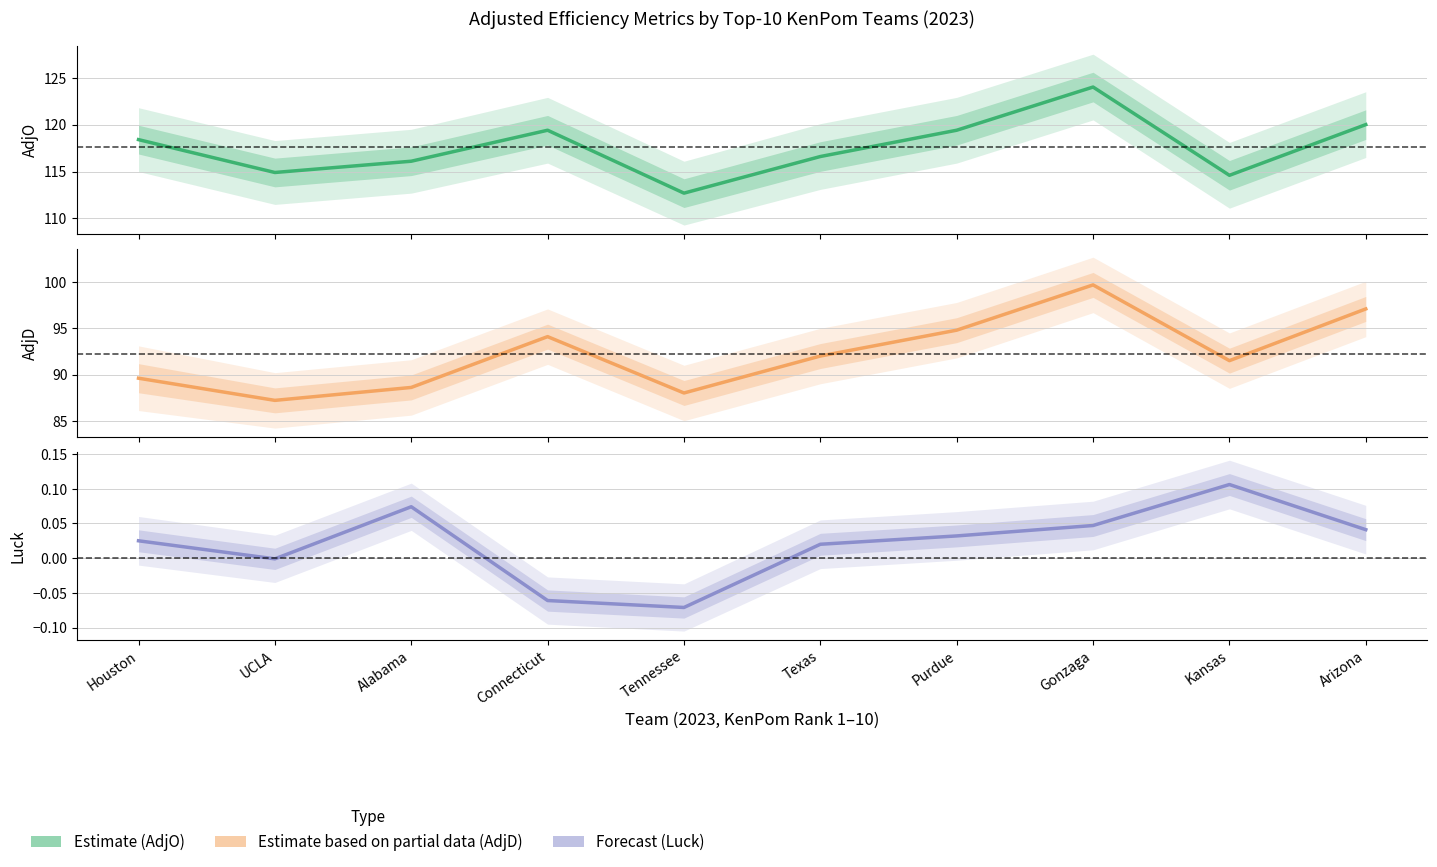

Rank the series by their average value, from highest to lowest.

Estimate (AdjO), Estimate based on partial data (AdjD), Forecast (Luck)